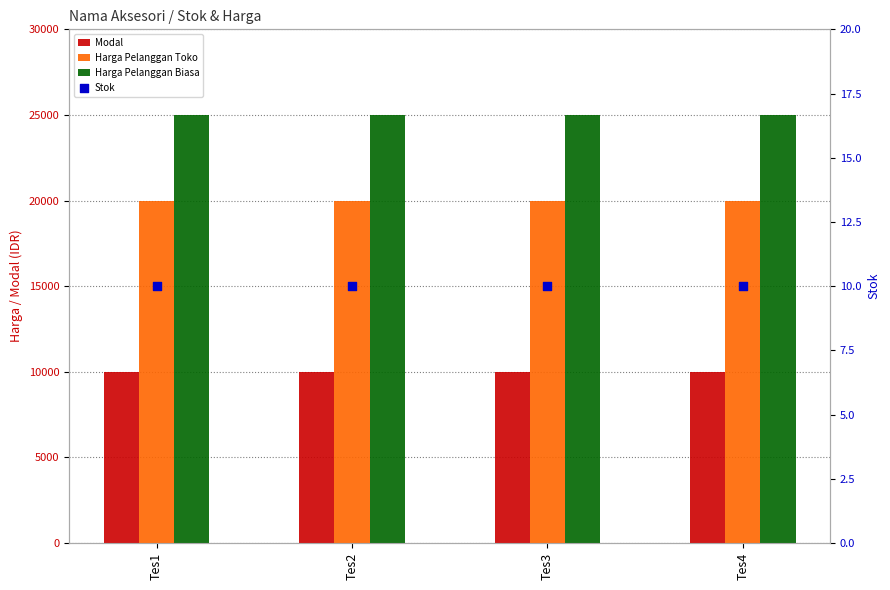

What are all the series names shown in the legend?

Modal, Harga Pelanggan Toko, Harga Pelanggan Biasa, Stok